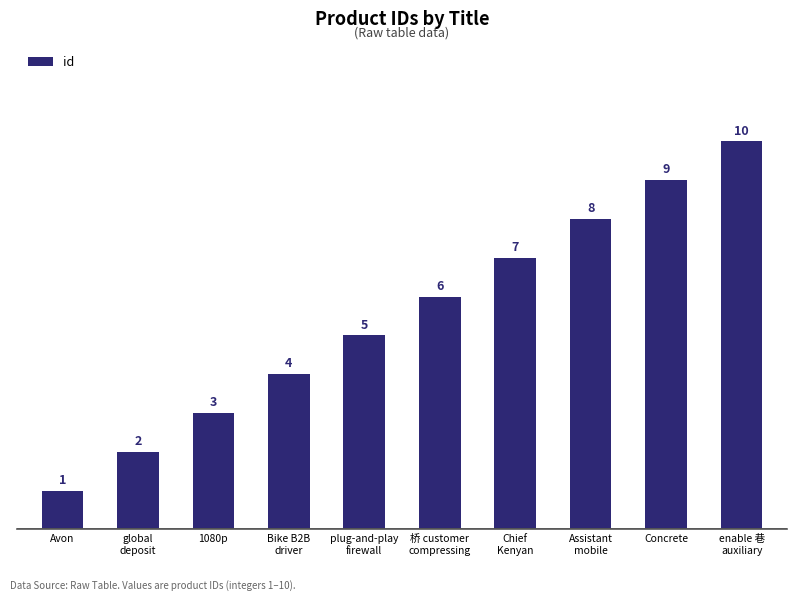

What is the label of the 3rd bar from the right?

Assistant
mobile